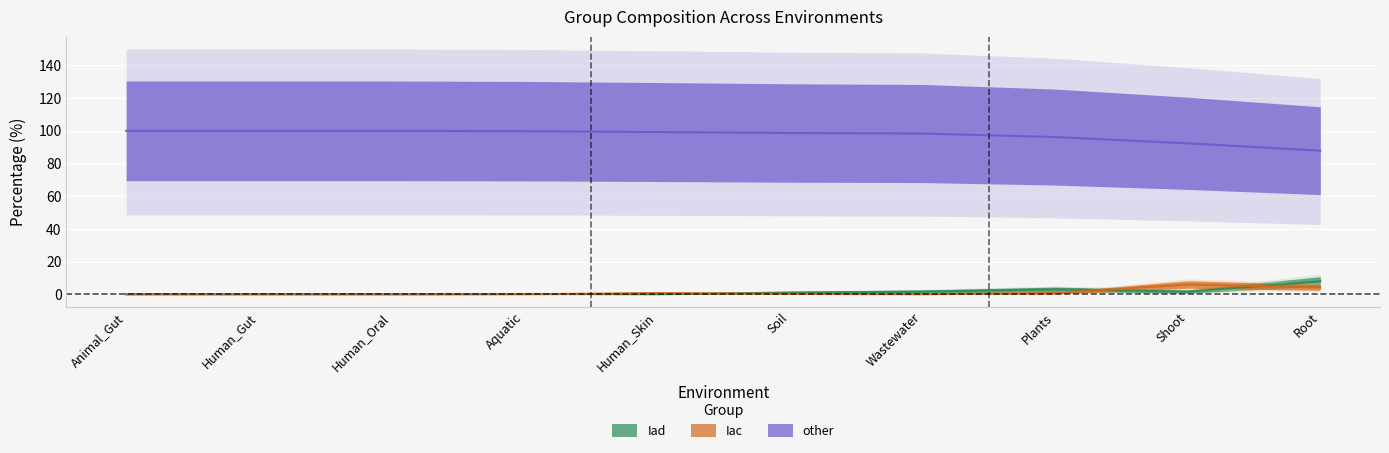

Reading left to right, transcribe all the data shown in this chart.

Iad: Animal_Gut=0.0	Human_Gut=0.0	Human_Oral=0.0	Aquatic=0.2	Human_Skin=0.0	Soil=1.0	Wastewater=1.6	Plants=3.0	Shoot=1.6	Root=7.9
Iac: Animal_Gut=0.0	Human_Gut=0.0	Human_Oral=0.0	Aquatic=0.0	Human_Skin=0.7	Soil=0.3	Wastewater=0.0	Plants=0.8	Shoot=6.0	Root=4.2
other: Animal_Gut=100.0	Human_Gut=100.0	Human_Oral=100.0	Aquatic=99.8	Human_Skin=99.3	Soil=98.7	Wastewater=98.4	Plants=96.2	Shoot=92.4	Root=87.9